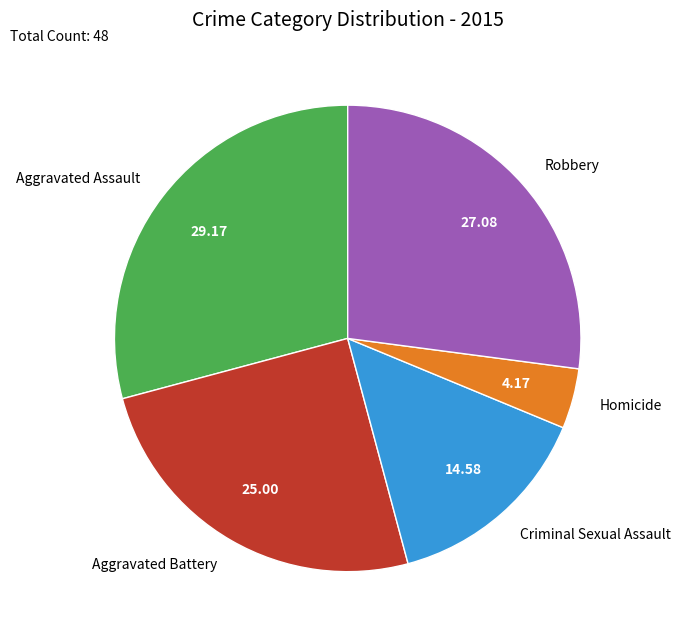

How many slices are in this pie chart?

5